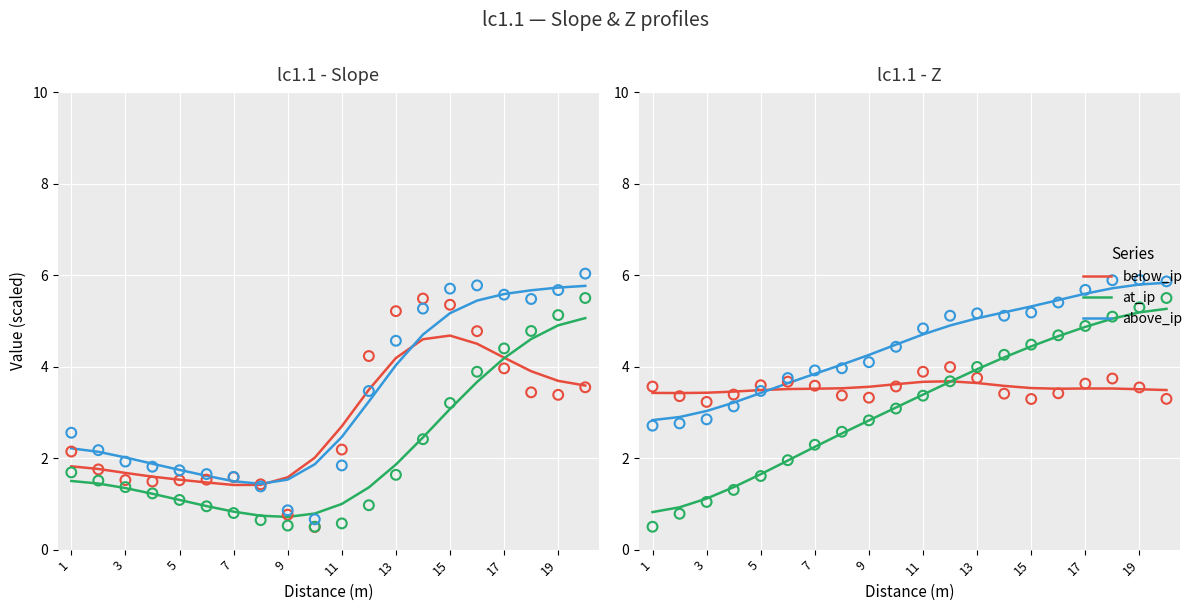

Which series reaches the maximum Y coordinate?

above_ip